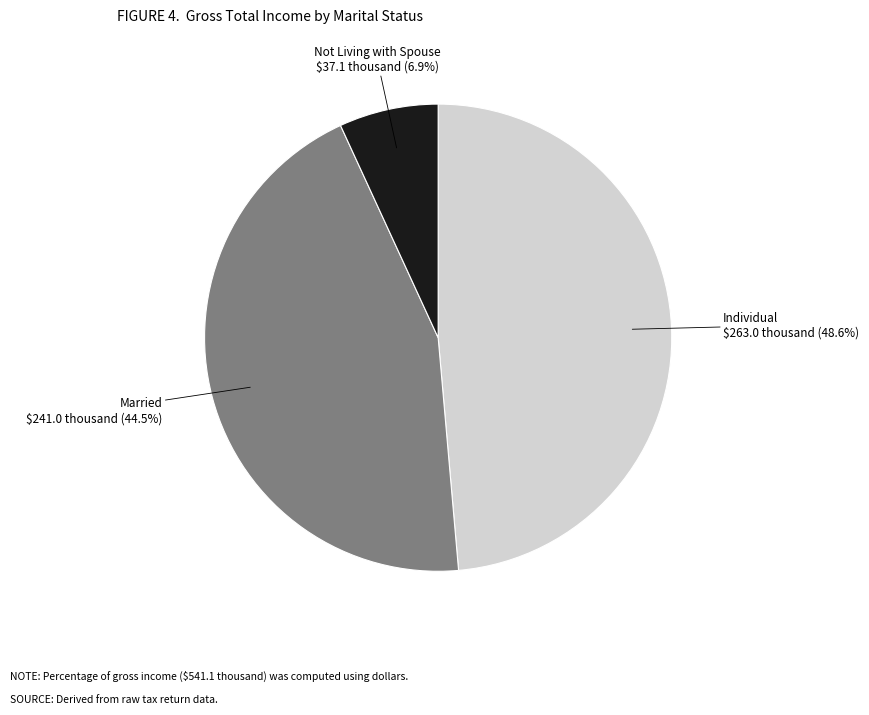

What is the total percentage of Not Living with Spouse and Individual?

55.5%